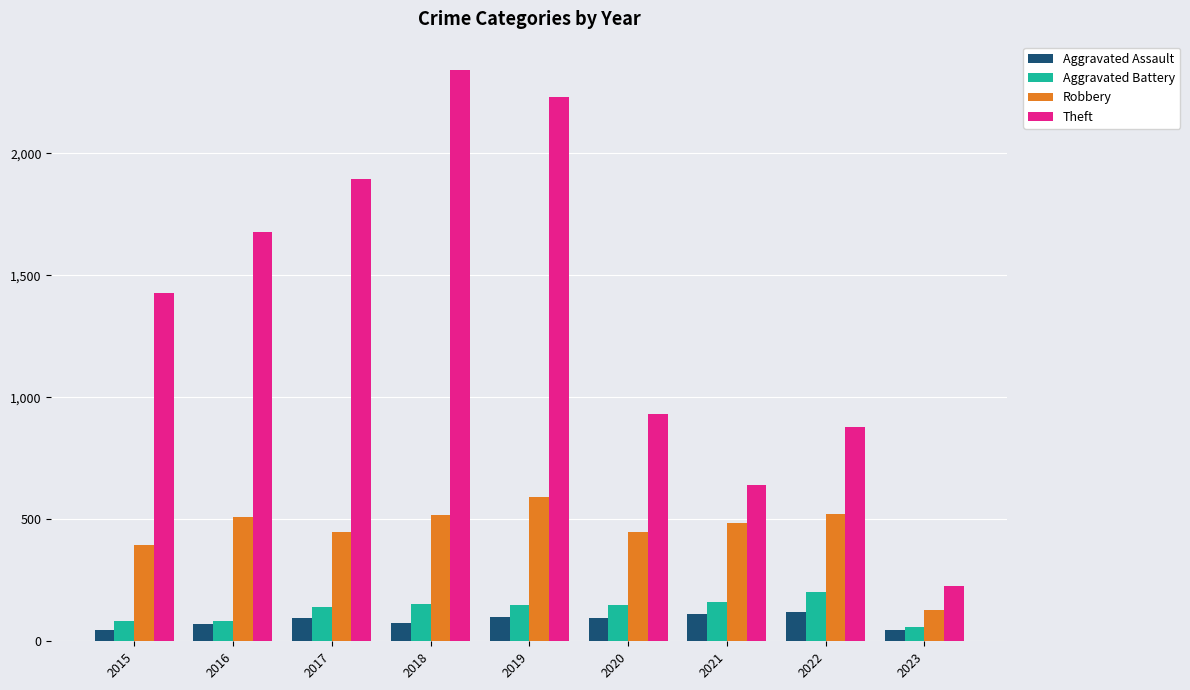

Read the Aggravated Battery value at 2016, to the nearest 5.

80